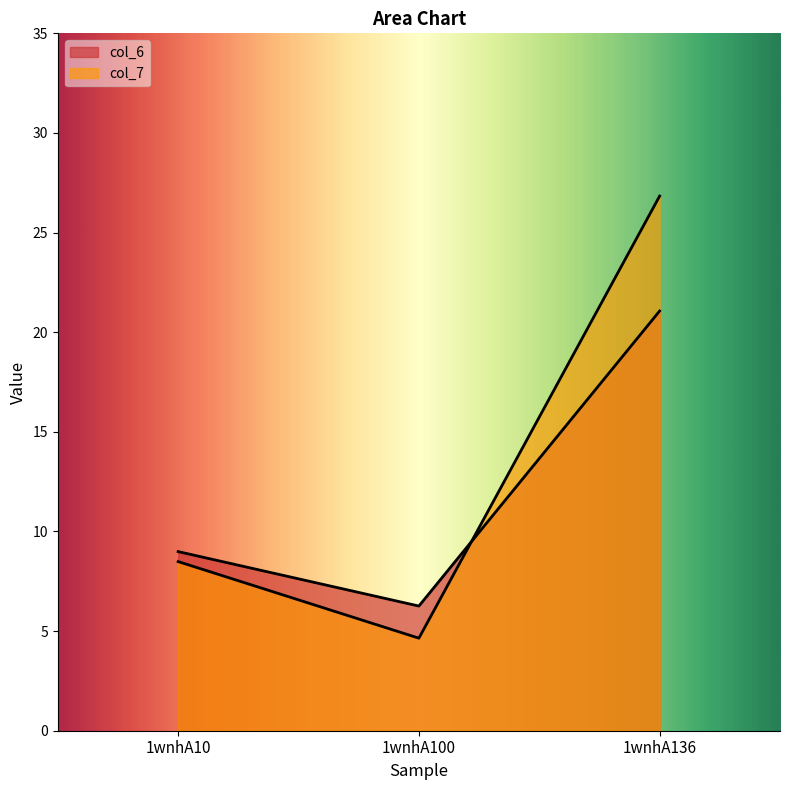

Which label corresponds to the largest value in the chart?

1wnhA136